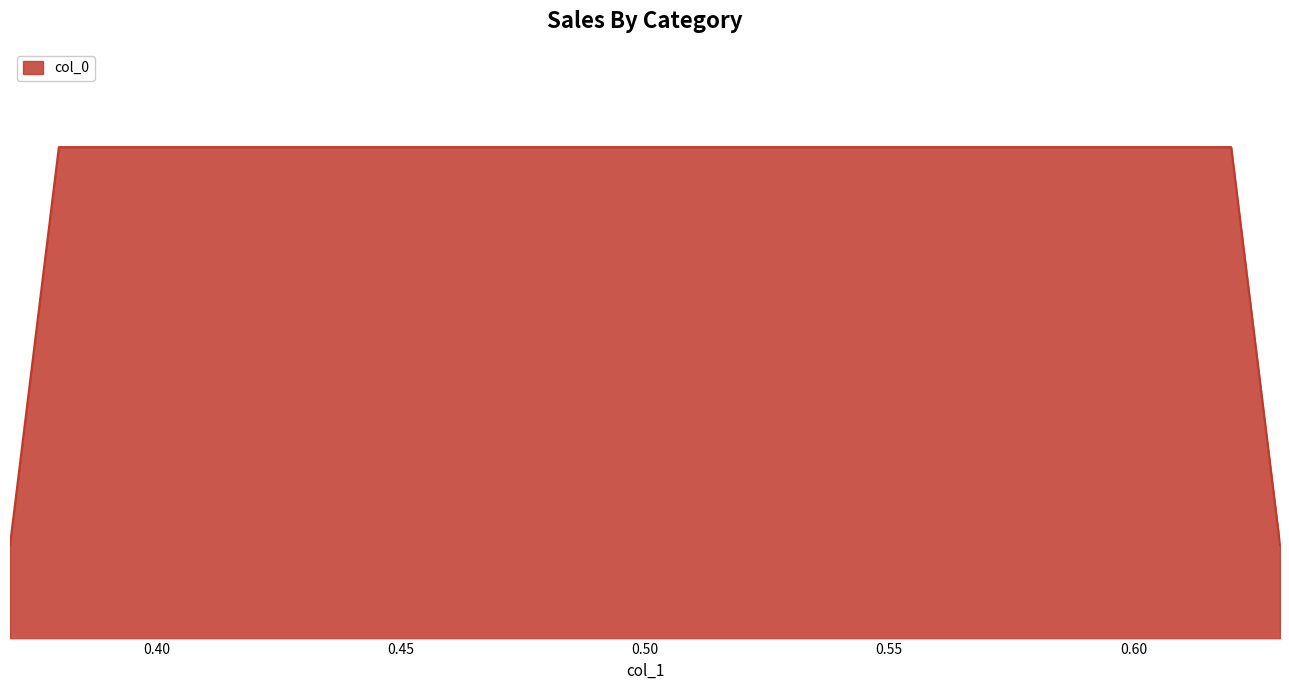

List the labels in order of value, smallest first.

0.37, 0.63, 0.38, 0.62